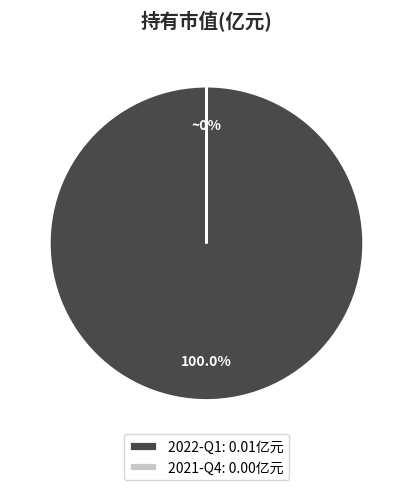

Does any single category account for the majority?

Yes